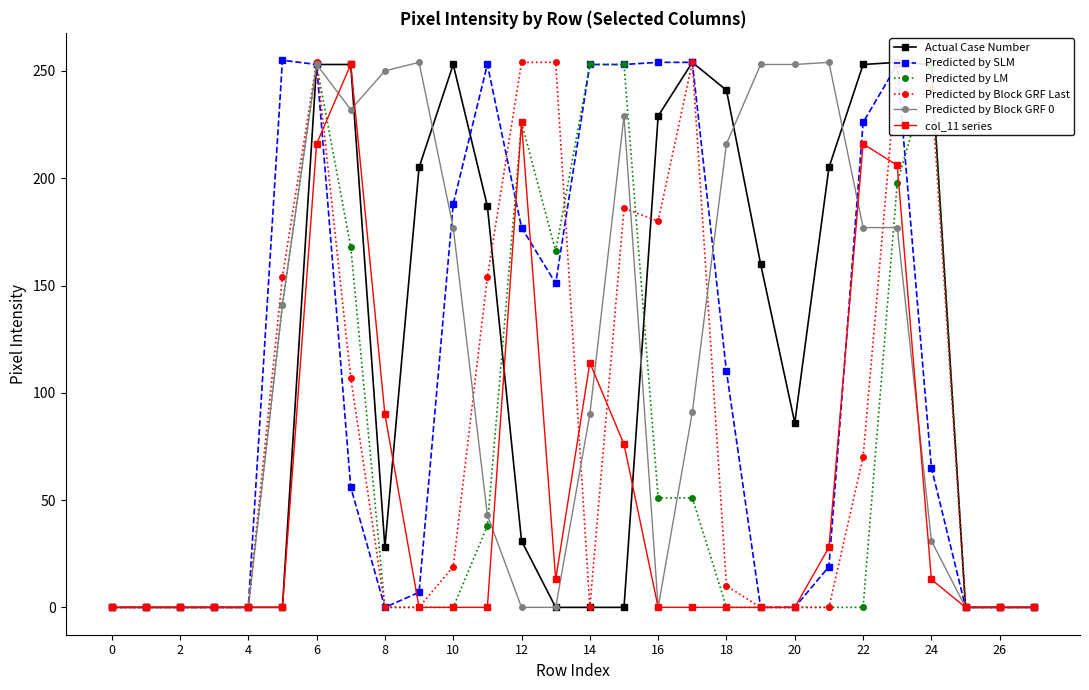

How many values in the Actual Case Number series exceed 86?

13